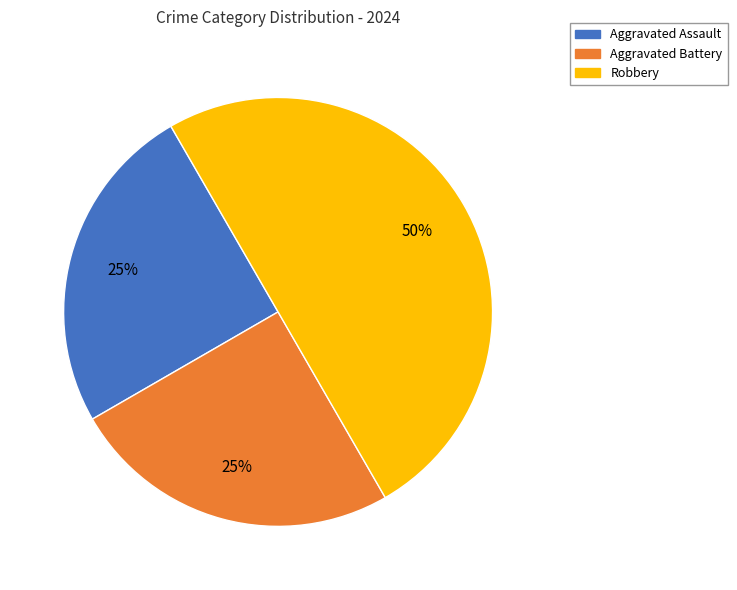

True or false: Aggravated Assault accounts for 25% of the total.

True